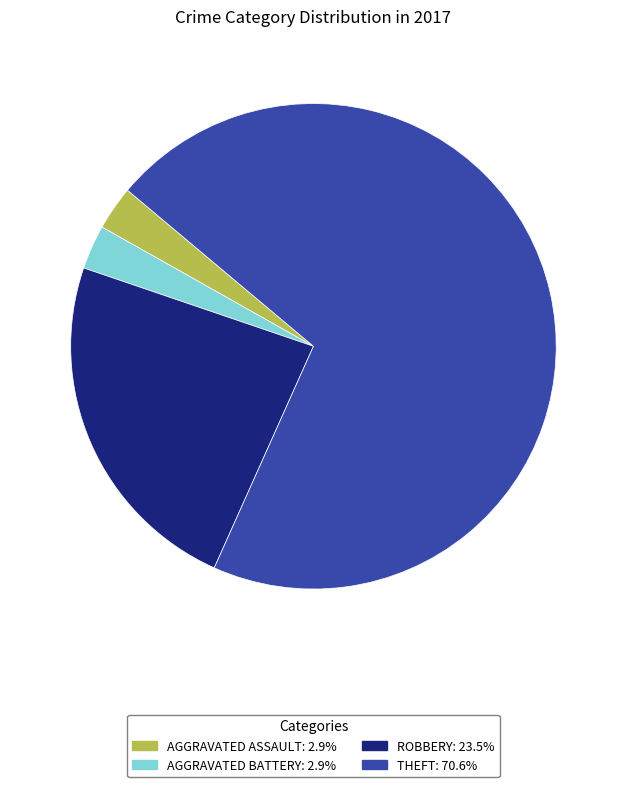

Does any single category account for the majority?

Yes